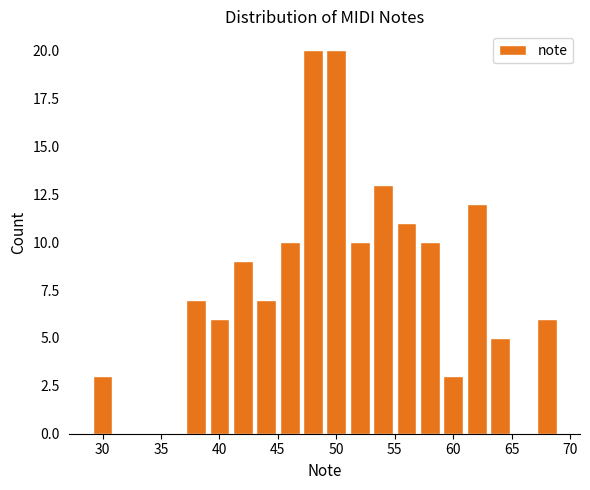

Reading left to right, transcribe this chart: for each bar, give the range it covers on the x-axis and its height. The values are not printed on the chart, so give them approximately, as read against the axis.

29 to 31: 3
31 to 33: 0
33 to 35: 0
35 to 37: 0
37 to 39: 7
39 to 41: 6
41 to 43: 9
43 to 45: 7
45 to 47: 10
47 to 49: 20
49 to 51: 20
51 to 53: 10
53 to 55: 13
55 to 57: 11
57 to 59: 10
59 to 61: 3
61 to 63: 12
63 to 65: 5
65 to 67: 0
67 to 69: 6